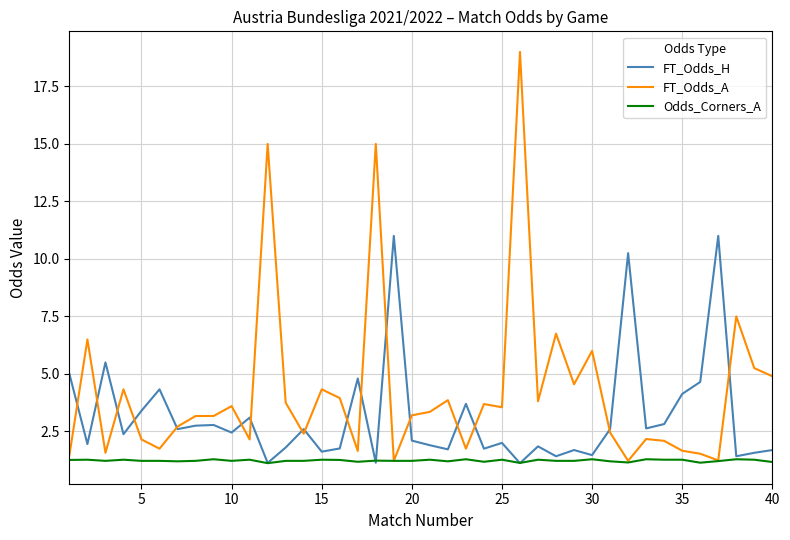

Which series has the largest total across all categories?

FT_Odds_A